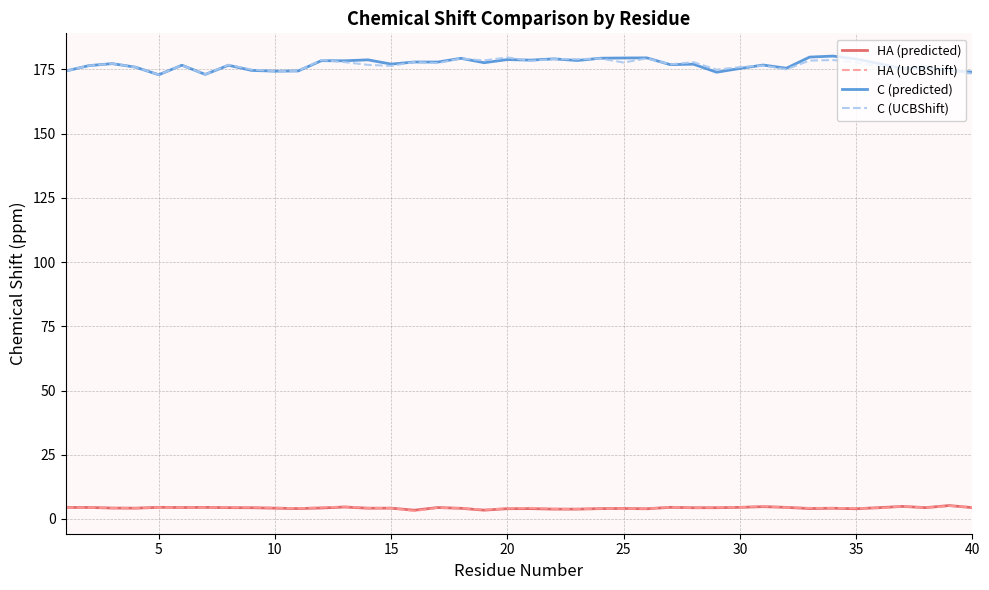

True or false: HA (UCBShift) and C (UCBShift) cross at least once.

False